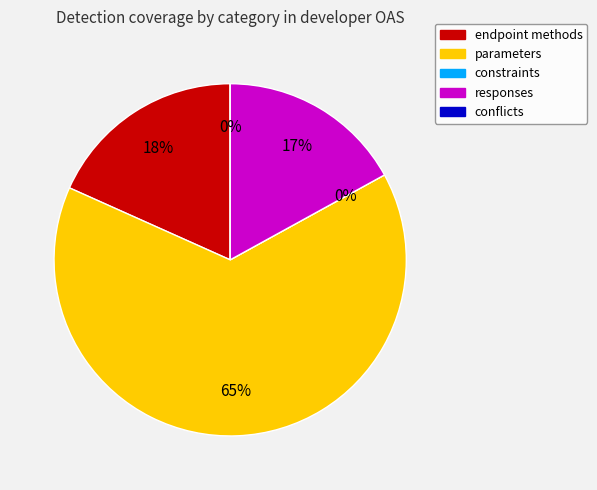

Is it true that endpoint methods is 18% of the pie?

True